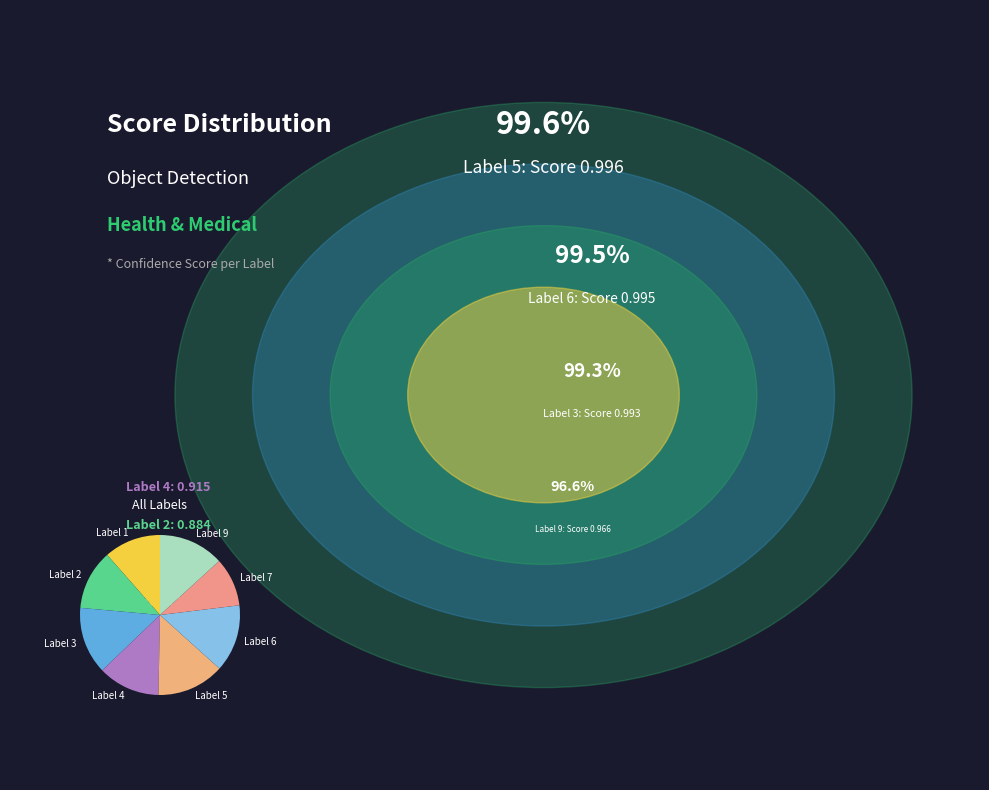

The Label 1 slice represents 11% of the pie. True or false?

True